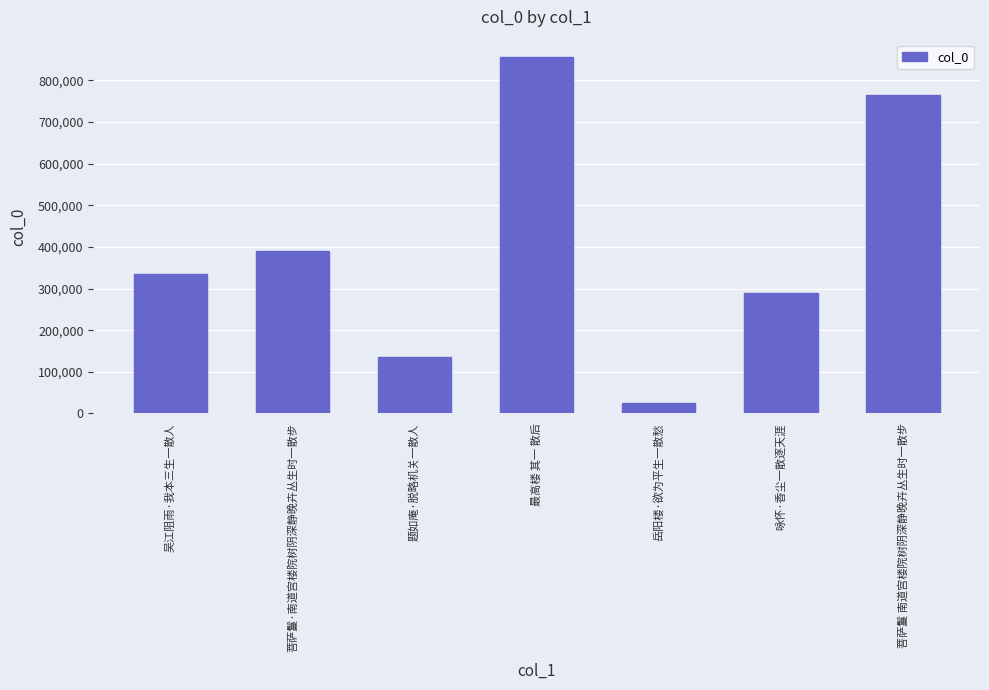

Between 咏怀·香尘一散逐天涯 and 最高楼 其一 散后, which is larger?

最高楼 其一 散后